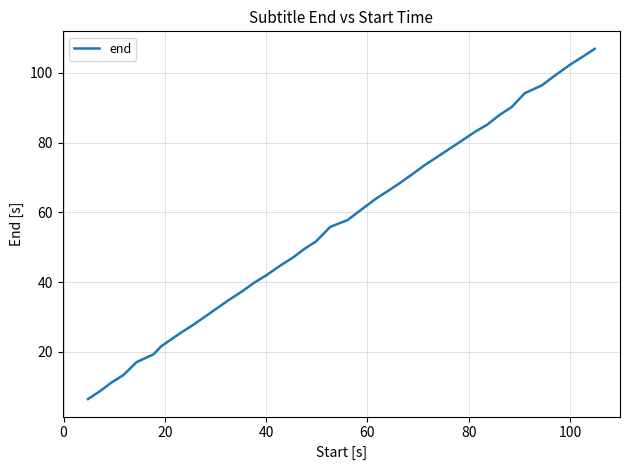

What is the difference between the maximum and minimum values?

100.4